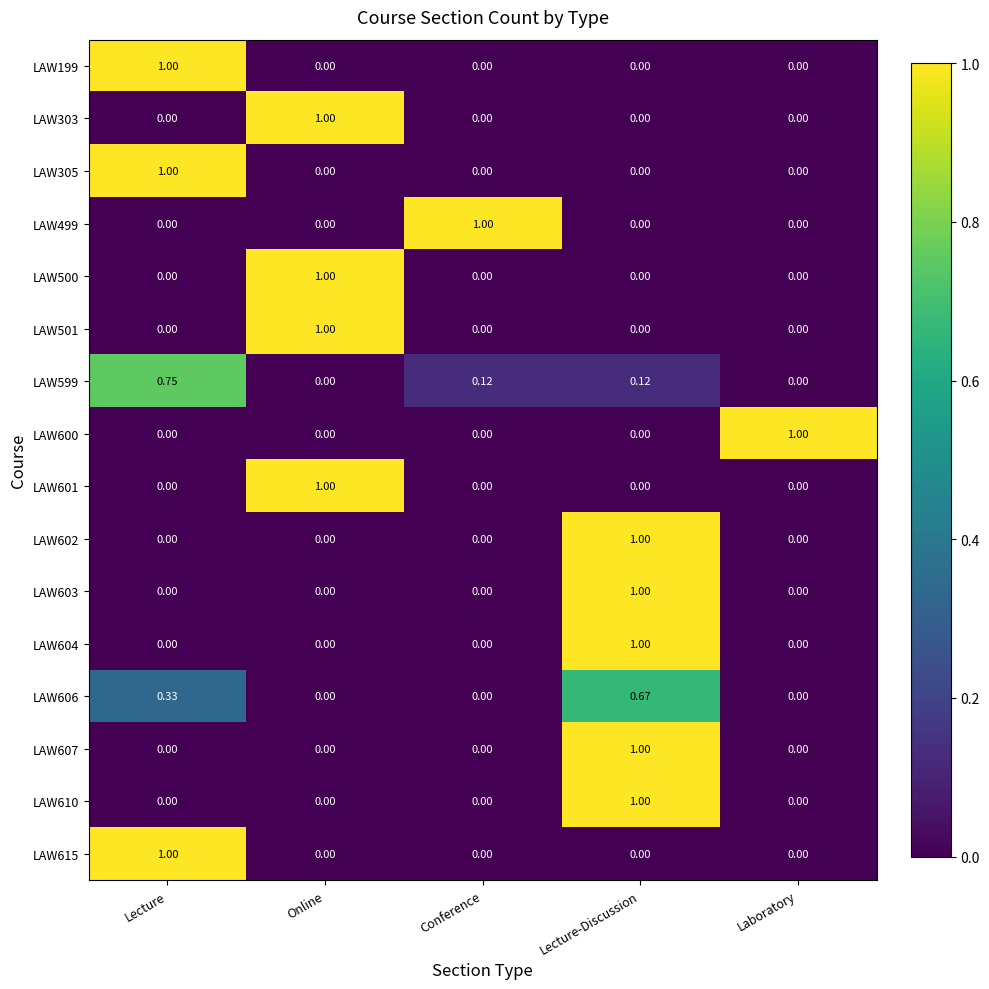

Is the value of LAW610 at Online greater than the value of LAW599 at Lecture?

No